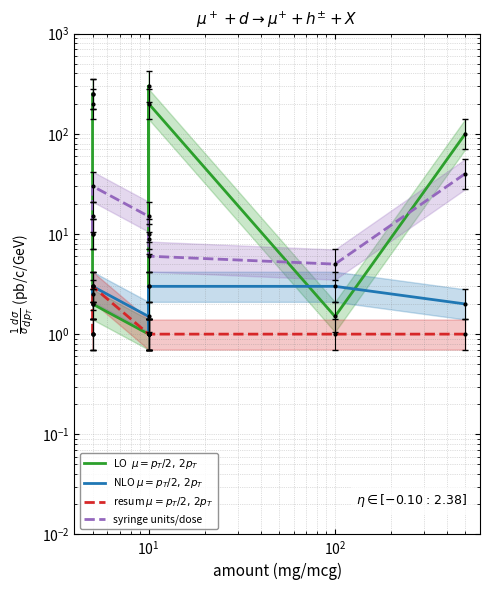

How many lines are shown in the chart?

4